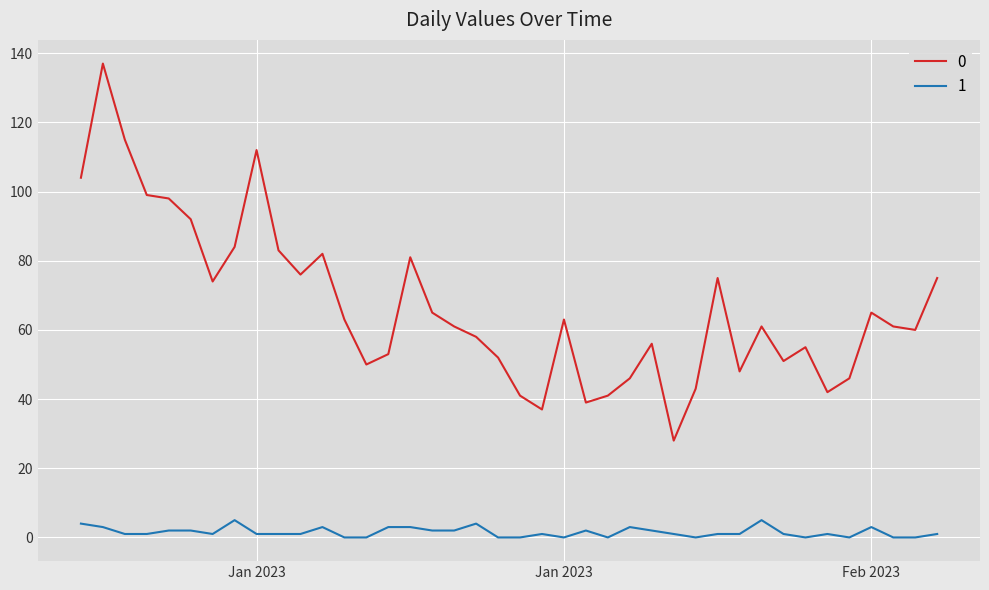

Does the chart have visible grid lines?

Yes